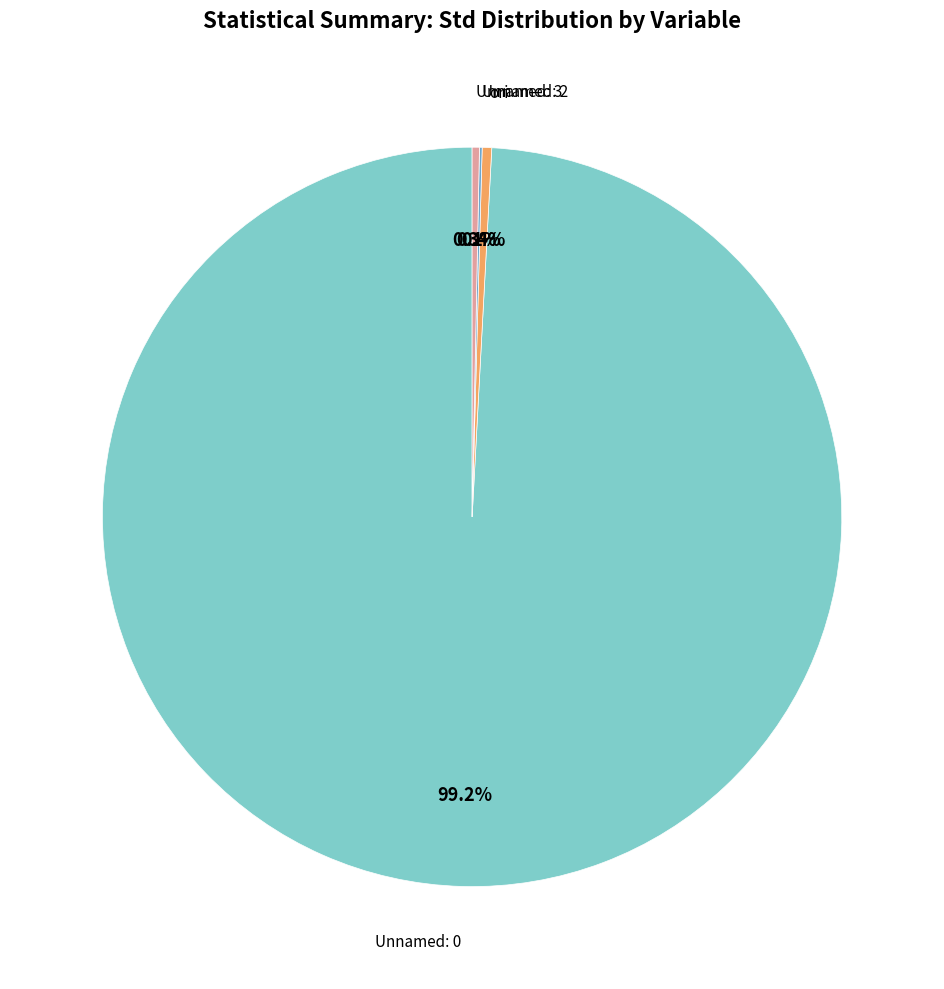

How much of the chart is everything except Unnamed: 0?

0.8%